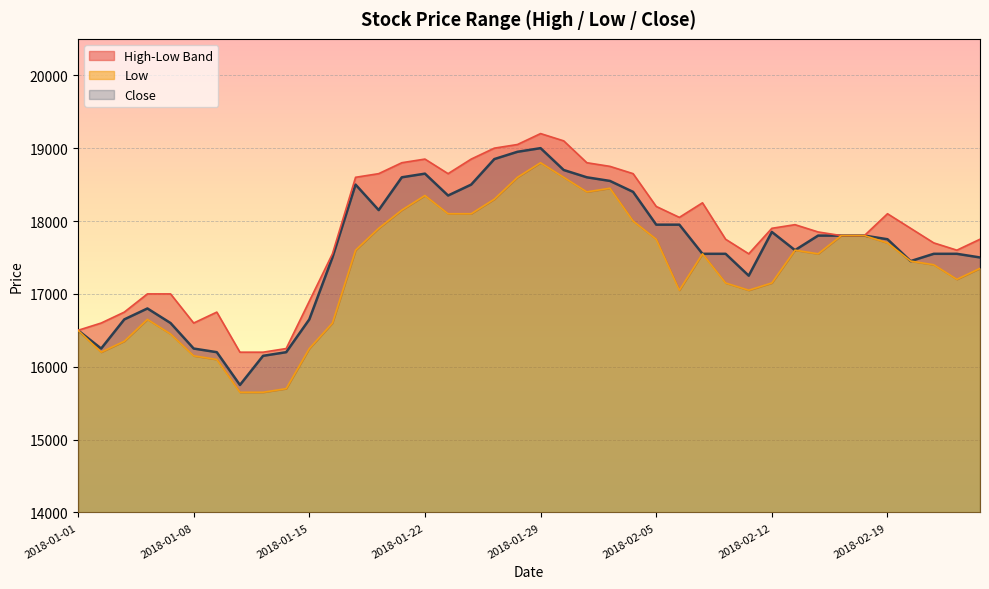

Is it true that High equals 16600 at 2018-01-02?

True